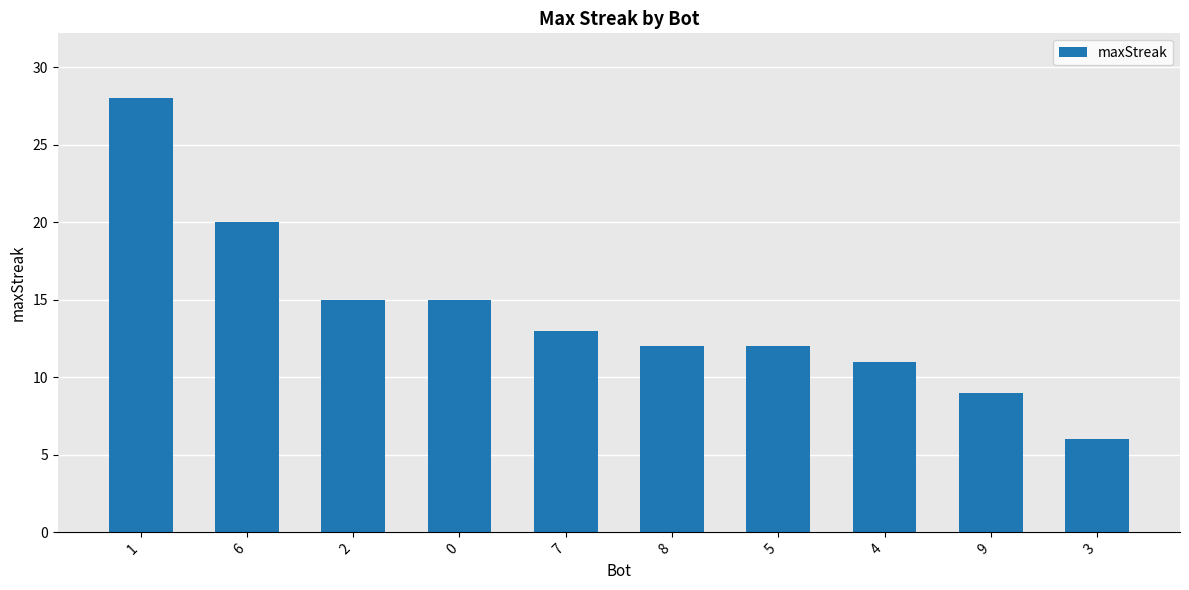

What is the change in value from 0 to 5?

-3